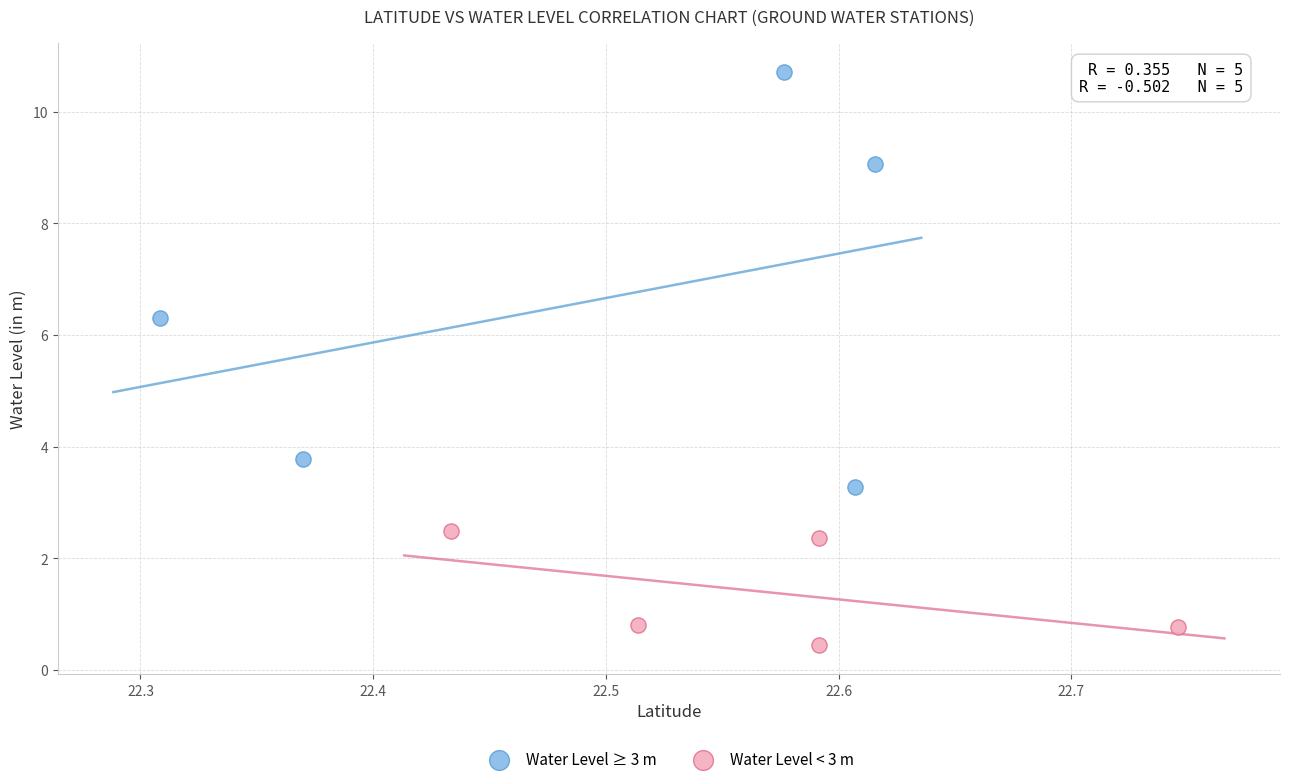

Which series reaches the maximum Y coordinate?

Water Level ≥ 3 m